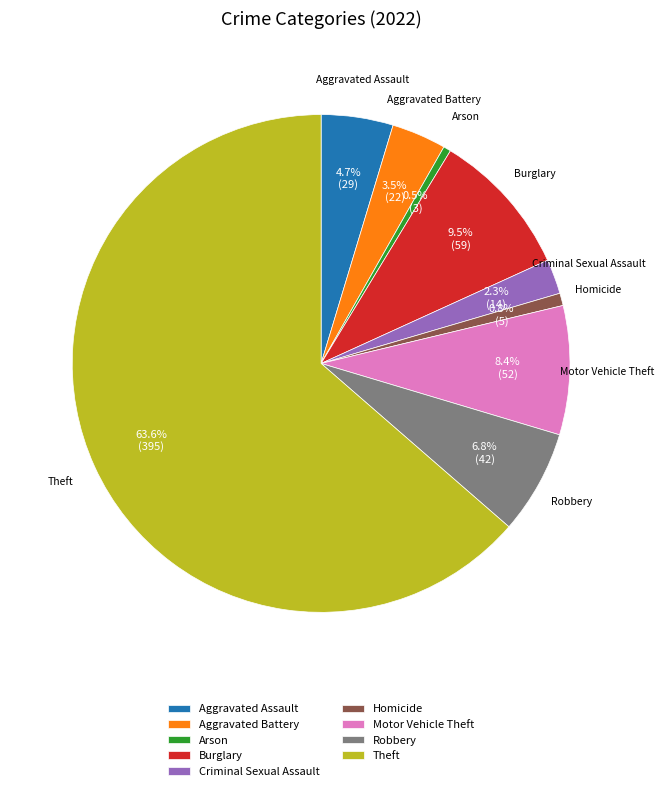

To the nearest percent, what is the combined percentage of Aggravated Battery and Arson?

4%